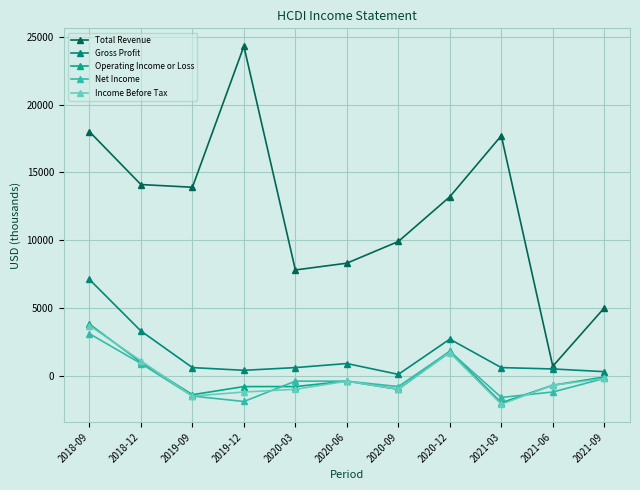

How many series are shown in this chart?

5